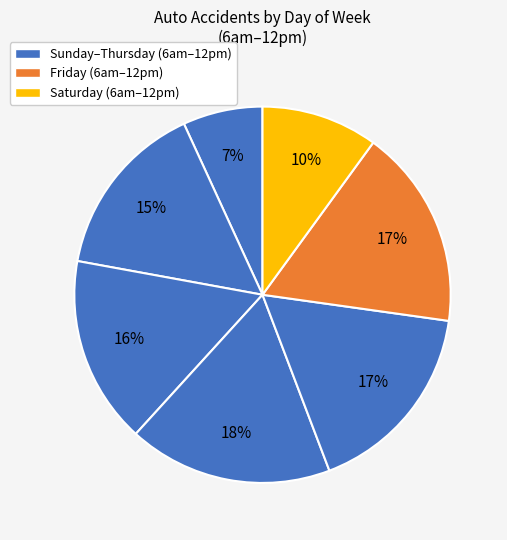

How many slices are in this pie chart?

7